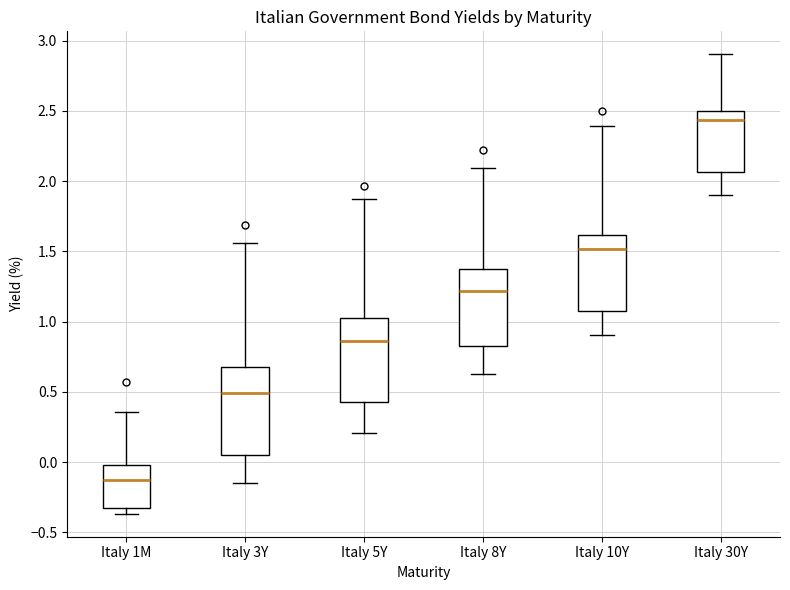

Which box's median line is the highest?

Italy 30Y